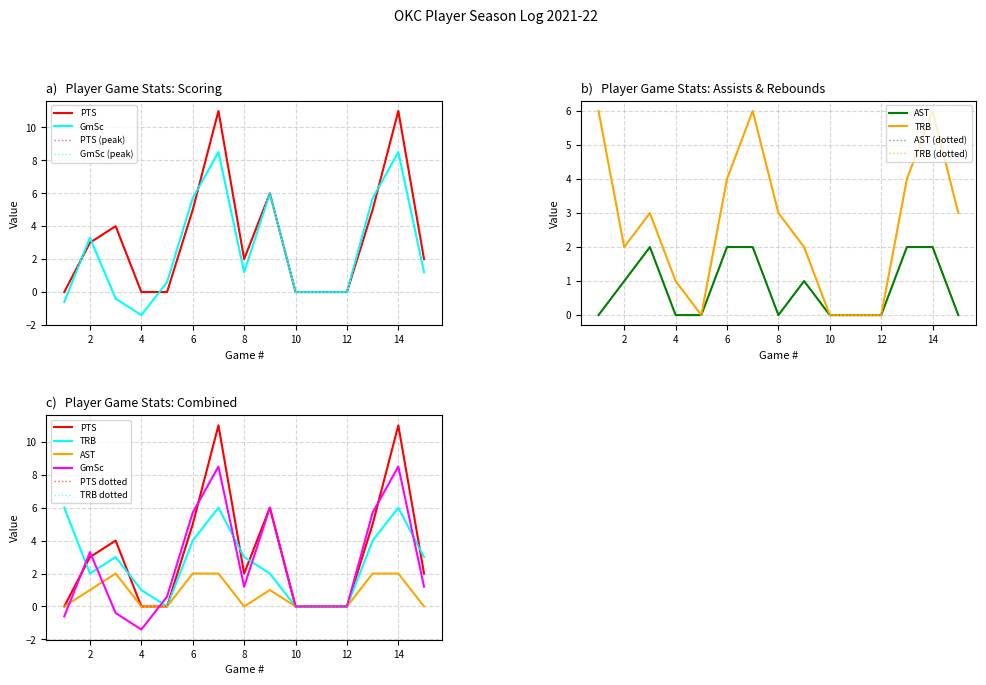

Between which two adjacent categories do TRB and PTS first intersect?

1 and 2